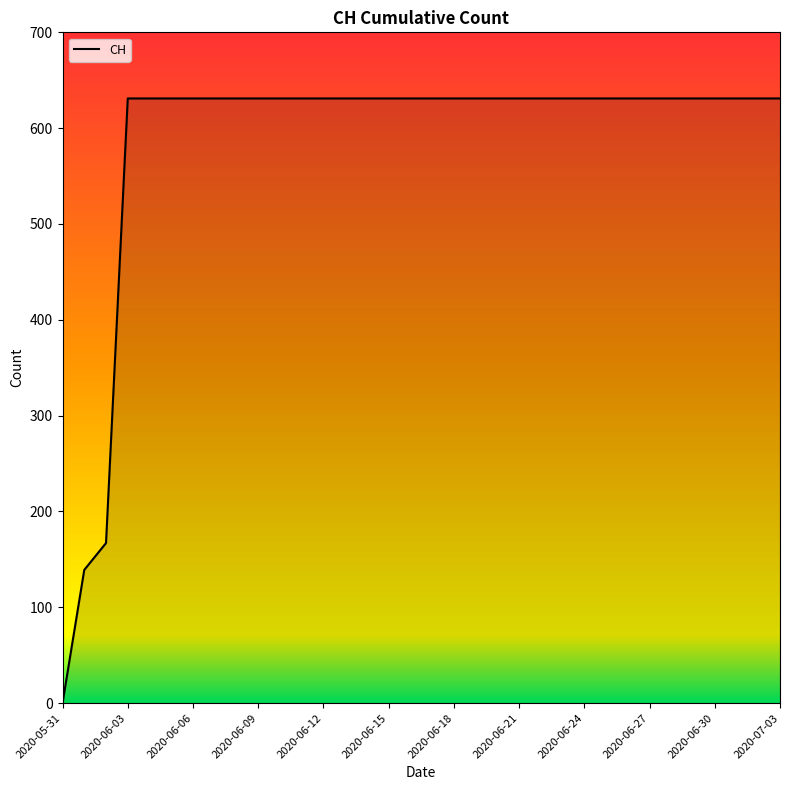

How many values are above zero?

33